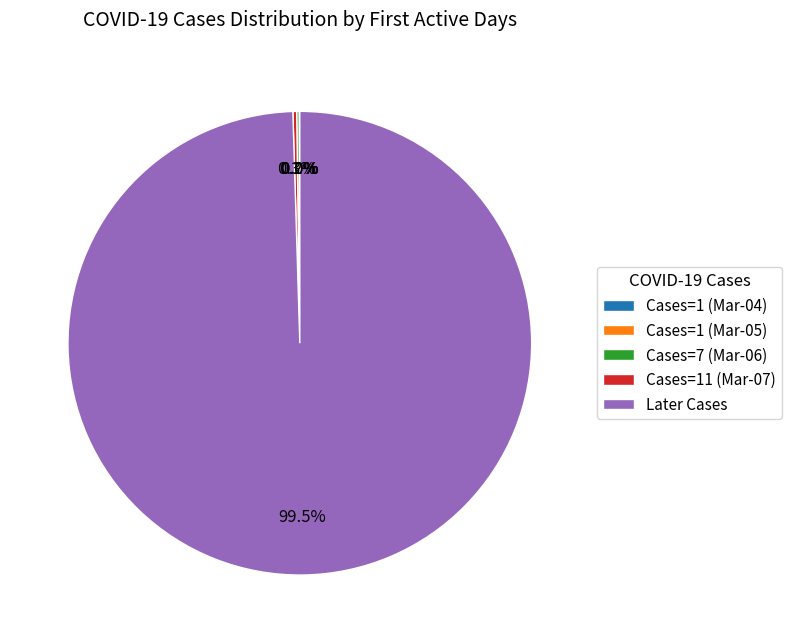

What is the majority slice?

Later Cases